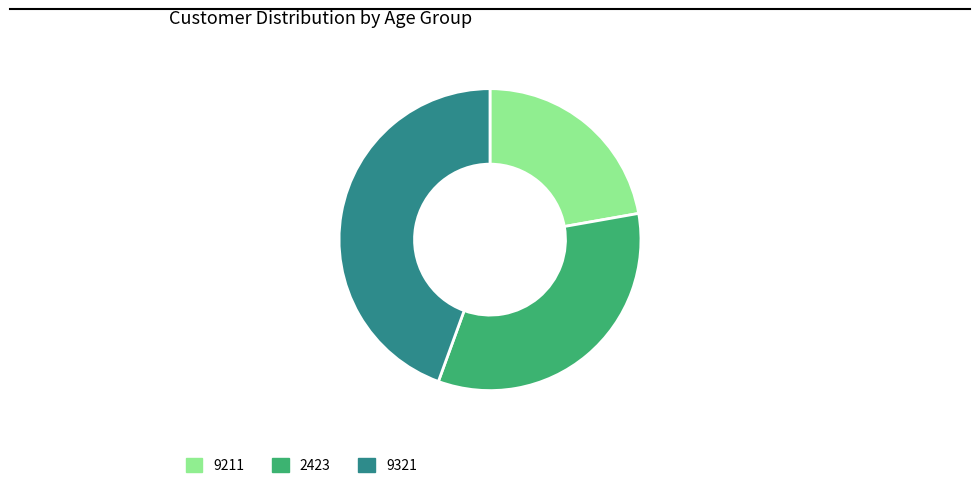

Is it true that 2423 is 23% of the pie?

False